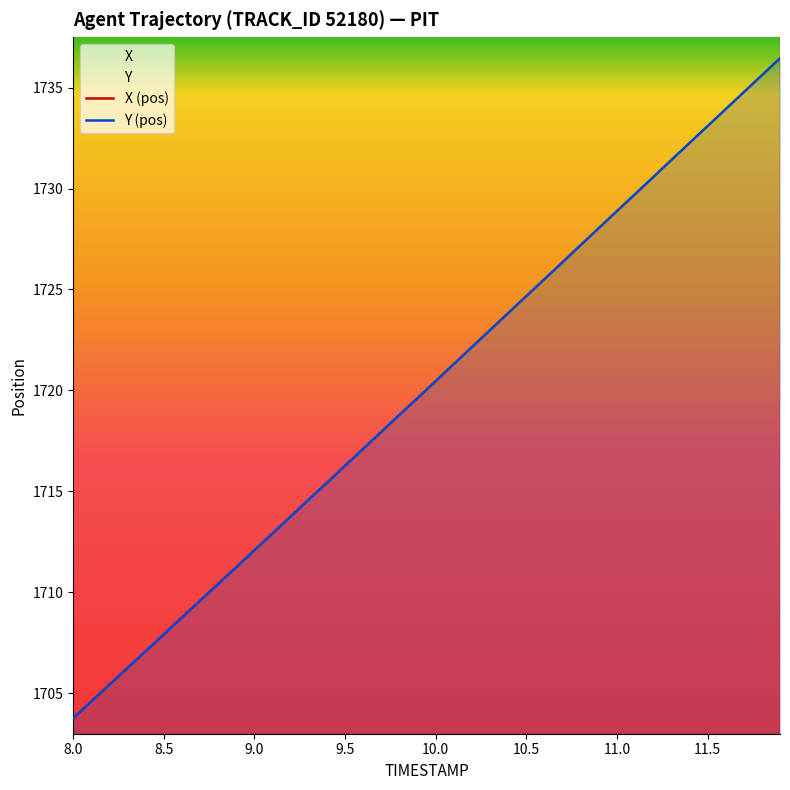

Rank the series by their maximum value, from lowest to highest.

Y (pos), X (pos)